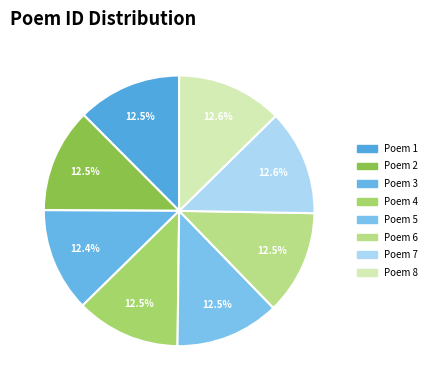

How many segments does this pie chart have?

8